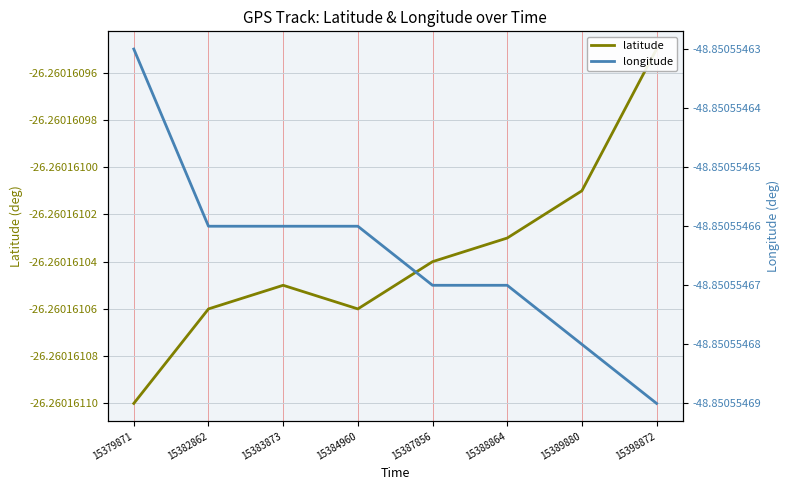

The latitude series shows -6.9 at 15387856. True or false?

False